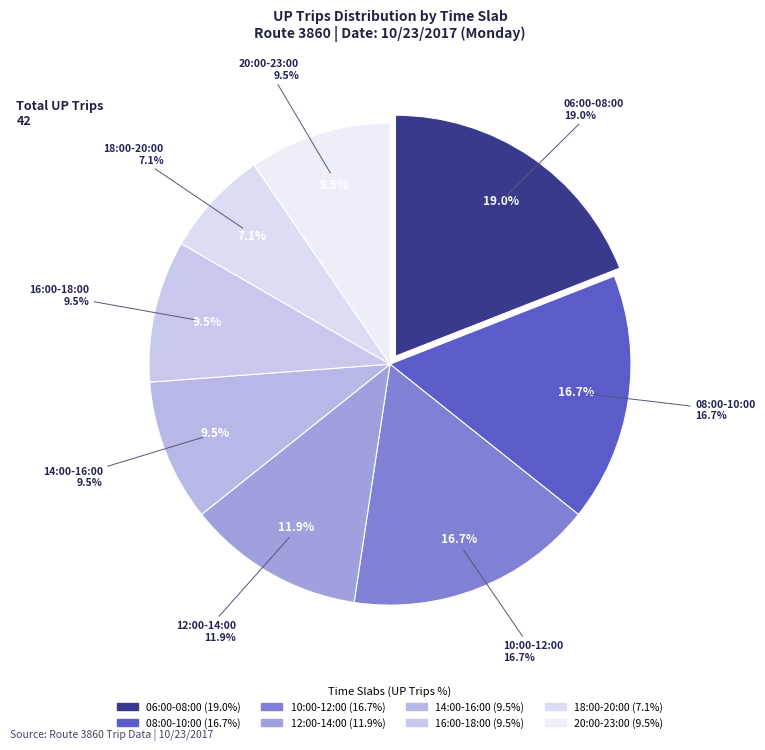

Does 08:00-09:00 represent more than half of the total?

No